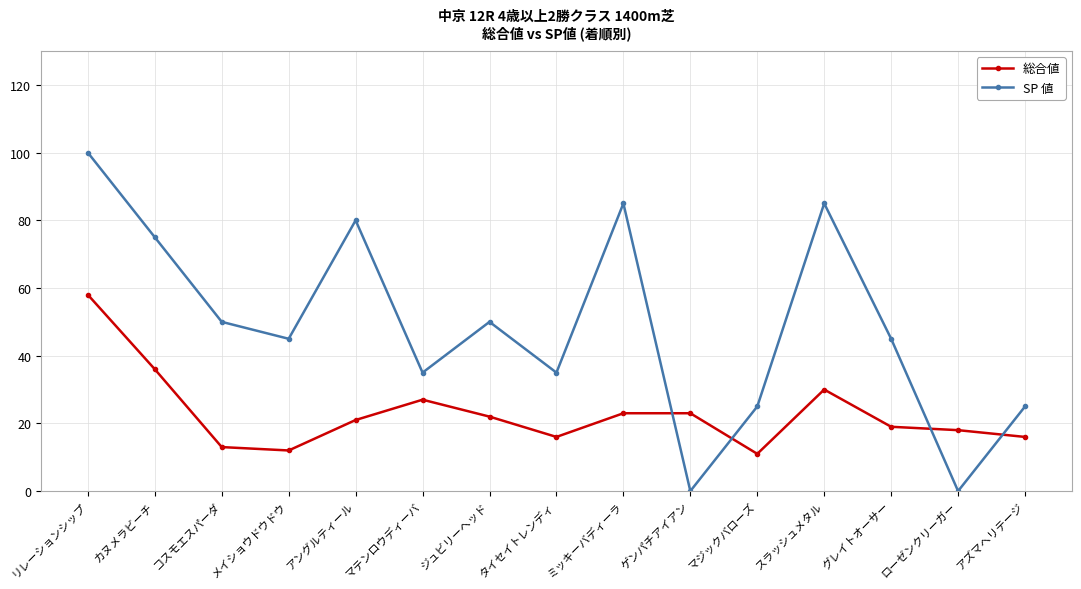

Rank the series by their maximum value, from lowest to highest.

総合値, SP 値